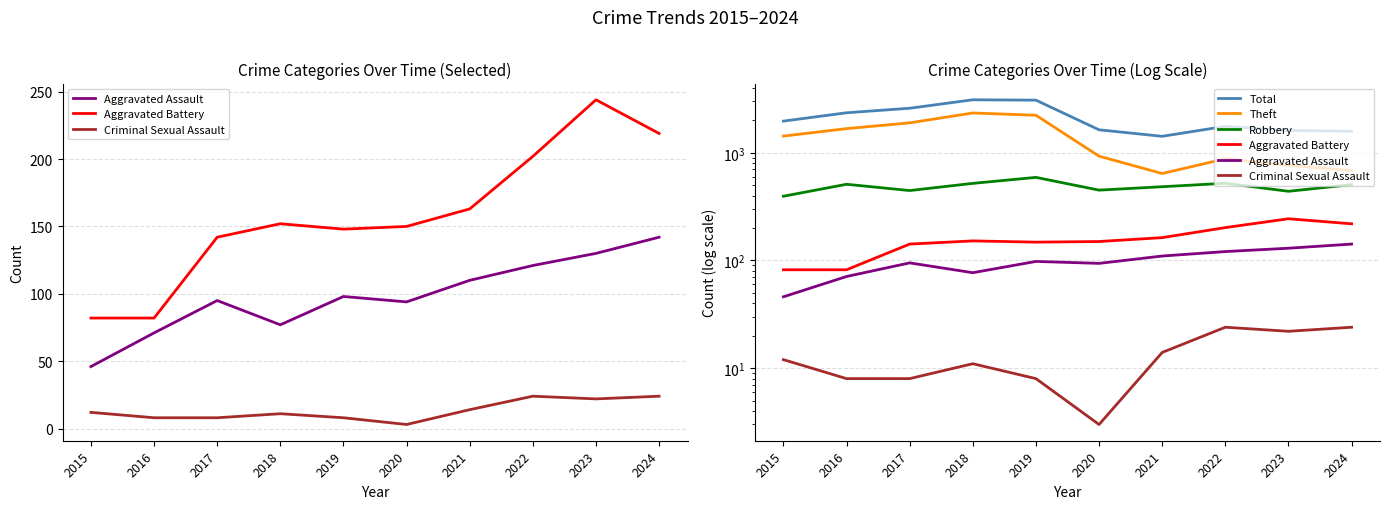

Reading left to right, transcribe all the data shown in this chart.

Aggravated Assault: 46	71	95	77	98	94	110	121	130	142
Aggravated Battery: 82	82	142	152	148	150	163	202	244	219
Criminal Sexual Assault: 12	8	8	11	8	3	14	24	22	24
Total: 1968	2352	2592	3105	3080	1634	1422	1761	1611	1584
Theft: 1429	1676	1896	2342	2230	930	642	880	766	683
Robbery: 395	510	446	520	591	450	484	521	439	506